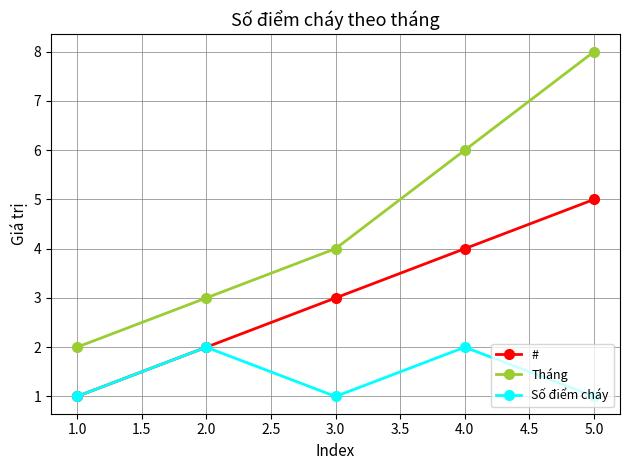

How many values in the Tháng series are below 4?

2